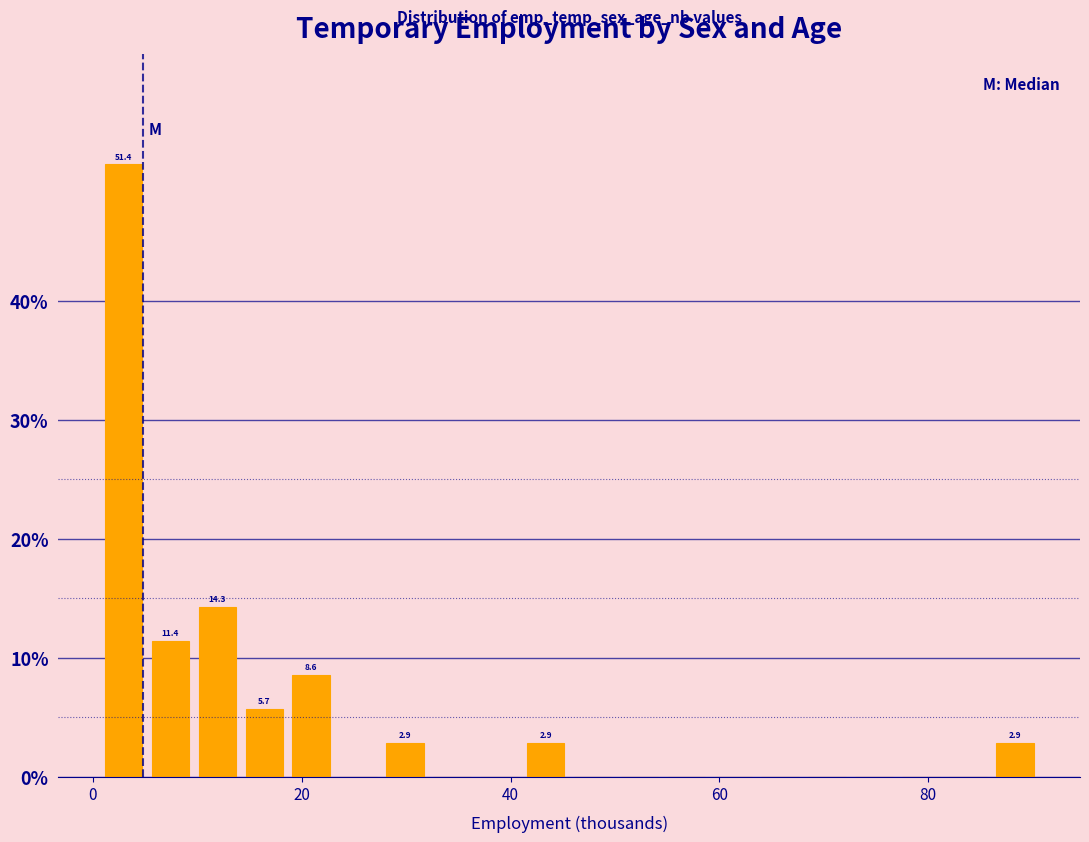

Around what value on the x-axis is the tallest bar? Give the approximate position of its centre, as read against the axis.

2